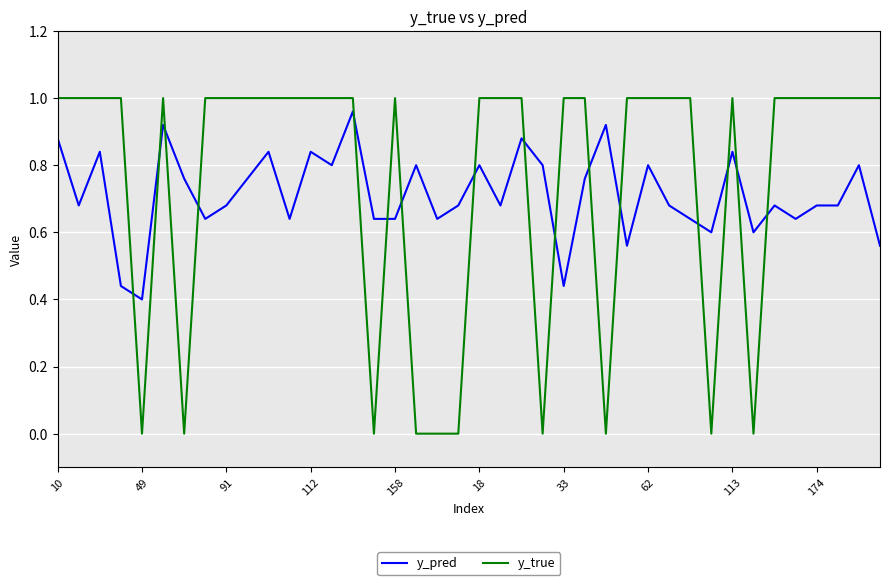

Which series has the widest spread of values?

y_true